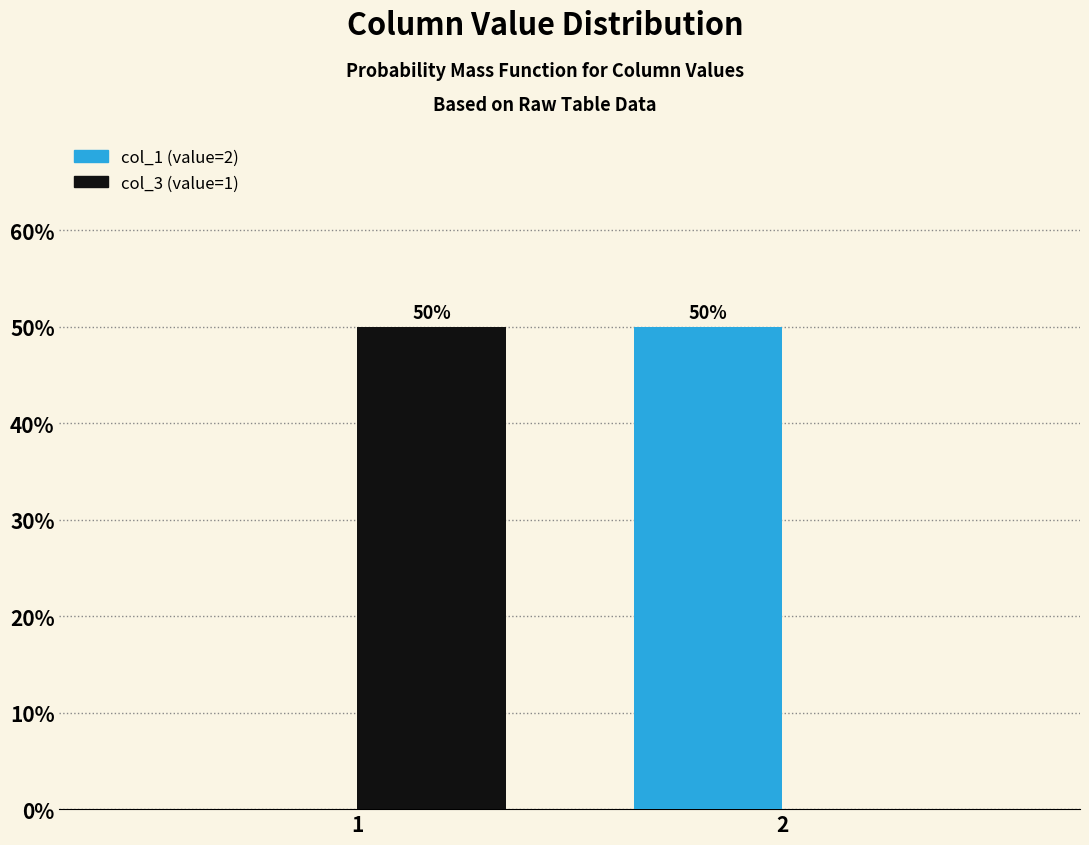

Are the bars grouped side by side (vs. stacked)?

Yes